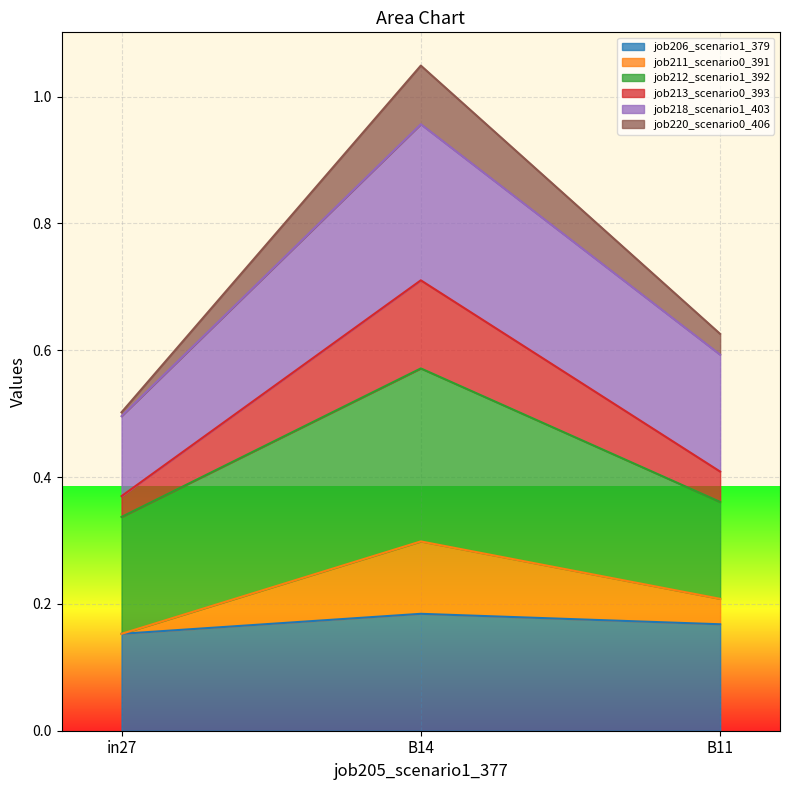

Which series has the widest spread of values?

job220_scenario0_406